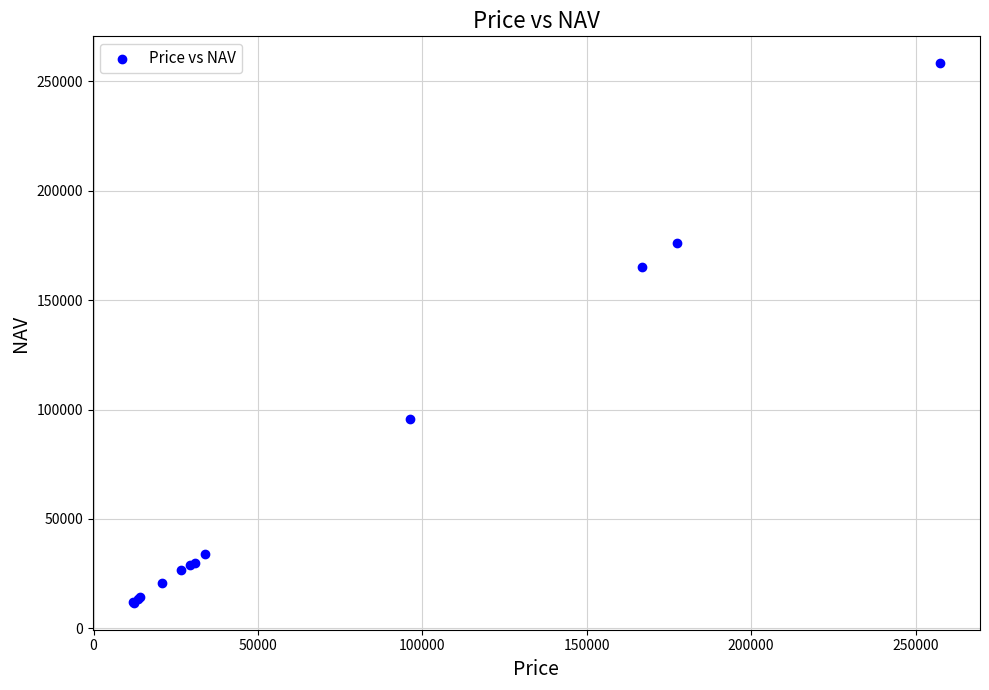

What Y value in the scatter plot is closest to 134952?

164953